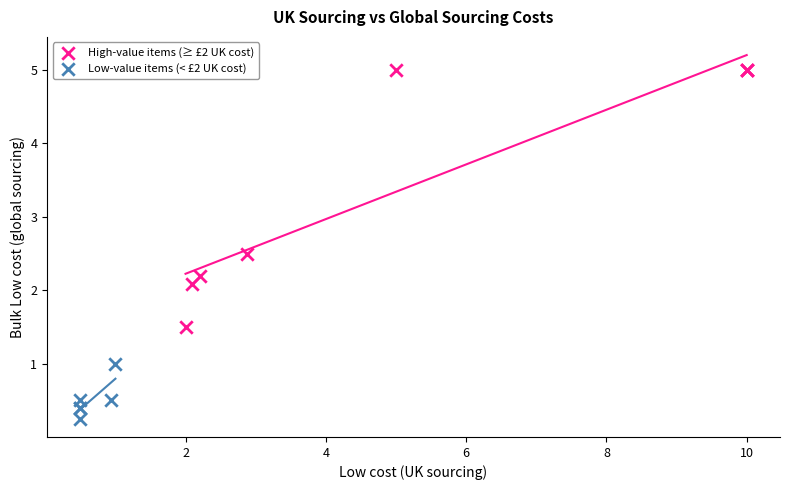

Which series contains the highest Y value?

High-value items (≥ £2 UK cost)